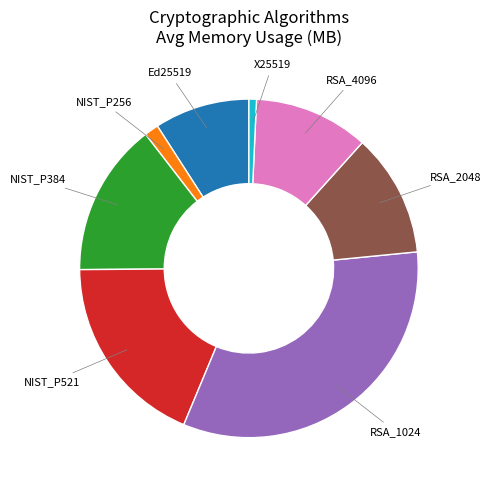

Is there any slice that represents more than half of the pie?

No